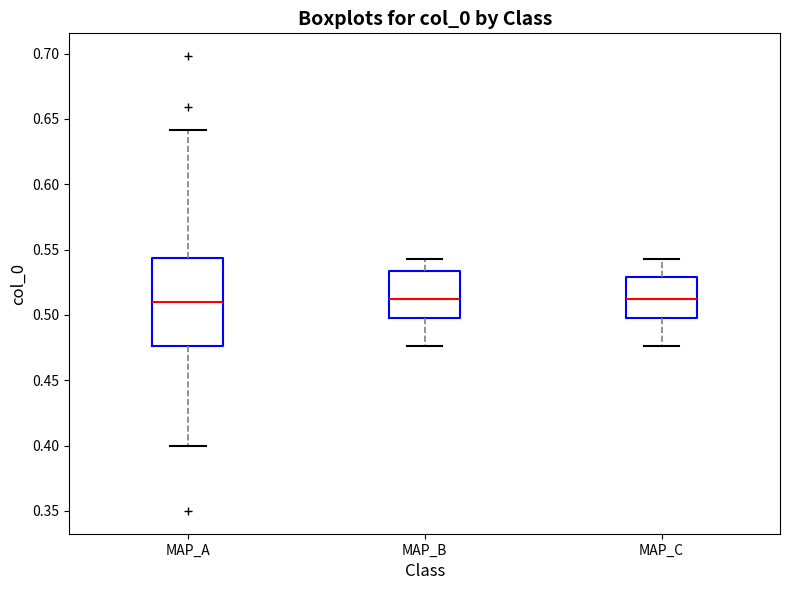

Which box is the tallest, from its lower edge to its upper edge?

MAP_A